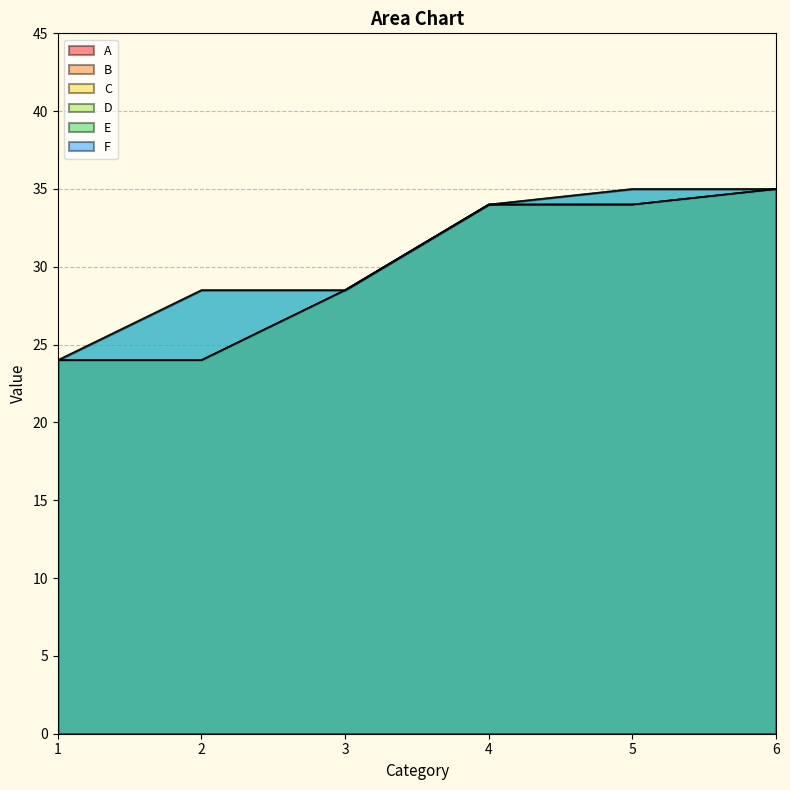

At which category is the sum across all series the highest?

6